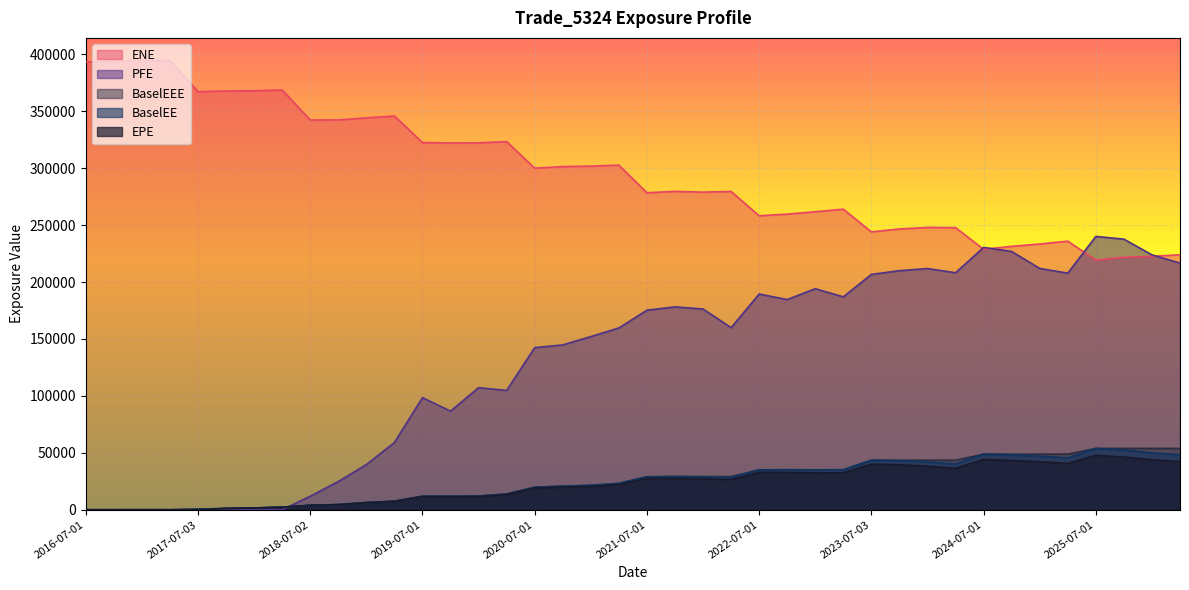

Where is the first local maximum for PFE?

2019-07-01